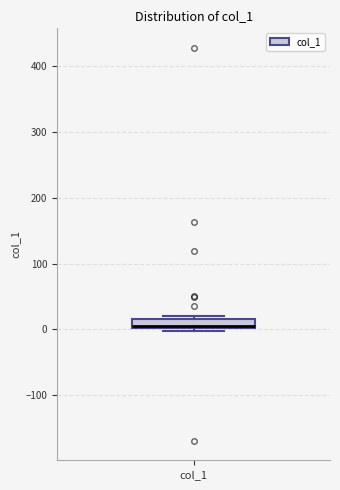

Where does the median line of the box for col_1 sit on the y-axis? The values are not printed on the chart, so give them approximately, as read against the axis.

10